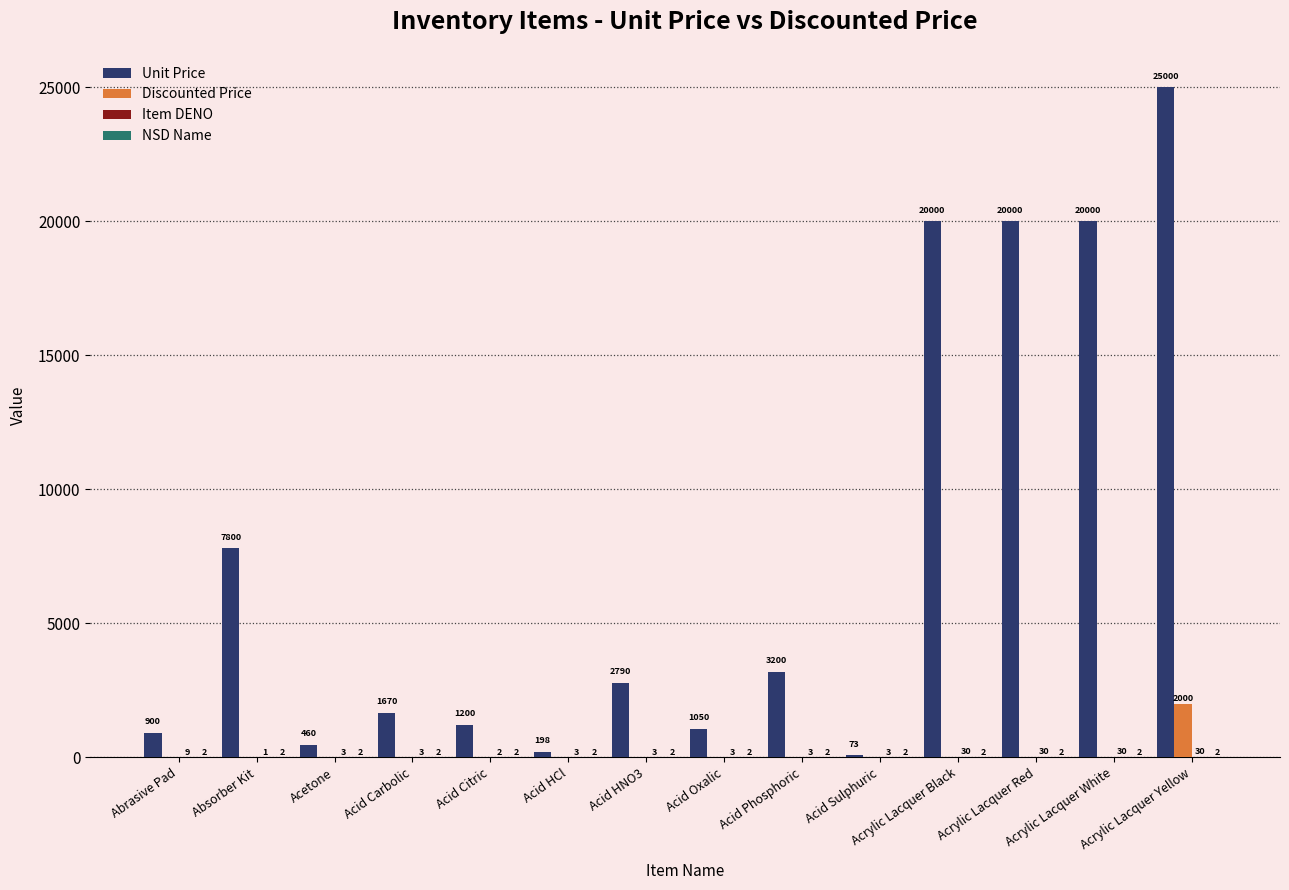

Which series has the largest total across all categories?

Unit Price